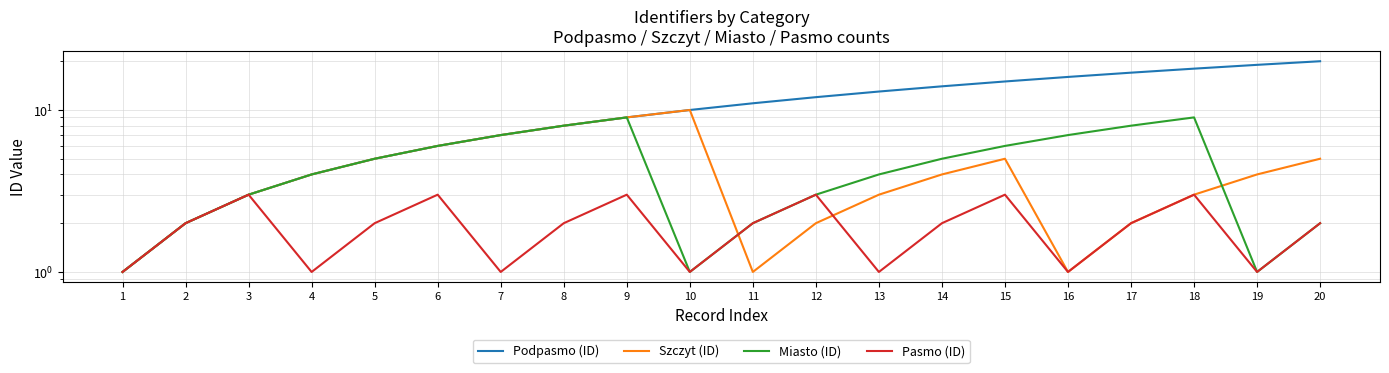

Reading left to right, transcribe all the data shown in this chart.

Podpasmo (ID): 1=1	2=2	3=3	4=4	5=5	6=6	7=7	8=8	9=9	10=10	11=11	12=12	13=13	14=14	15=15	16=16	17=17	18=18	19=19	20=20
Szczyt (ID): 1=1	2=2	3=3	4=4	5=5	6=6	7=7	8=8	9=9	10=10	11=1	12=2	13=3	14=4	15=5	16=1	17=2	18=3	19=4	20=5
Miasto (ID): 1=1	2=2	3=3	4=4	5=5	6=6	7=7	8=8	9=9	10=1	11=2	12=3	13=4	14=5	15=6	16=7	17=8	18=9	19=1	20=2
Pasmo (ID): 1=1	2=2	3=3	4=1	5=2	6=3	7=1	8=2	9=3	10=1	11=2	12=3	13=1	14=2	15=3	16=1	17=2	18=3	19=1	20=2